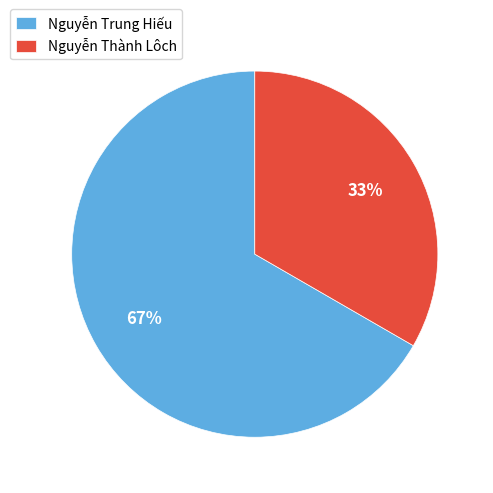

To the nearest percent, what percentage of the pie is Nguyễn Thành Lôch?

33%